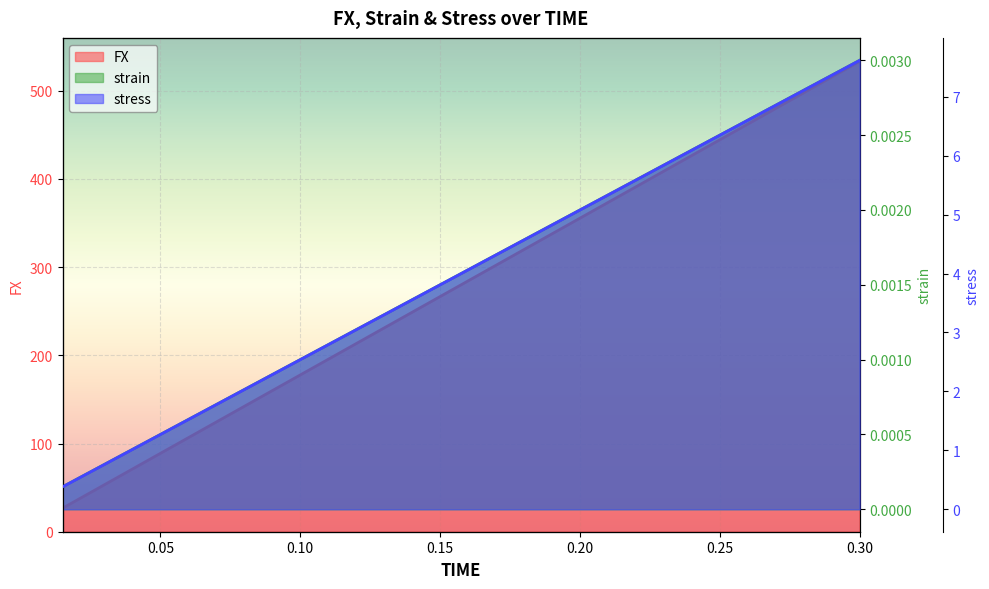

What are all the series names shown in the legend?

FX, strain, stress